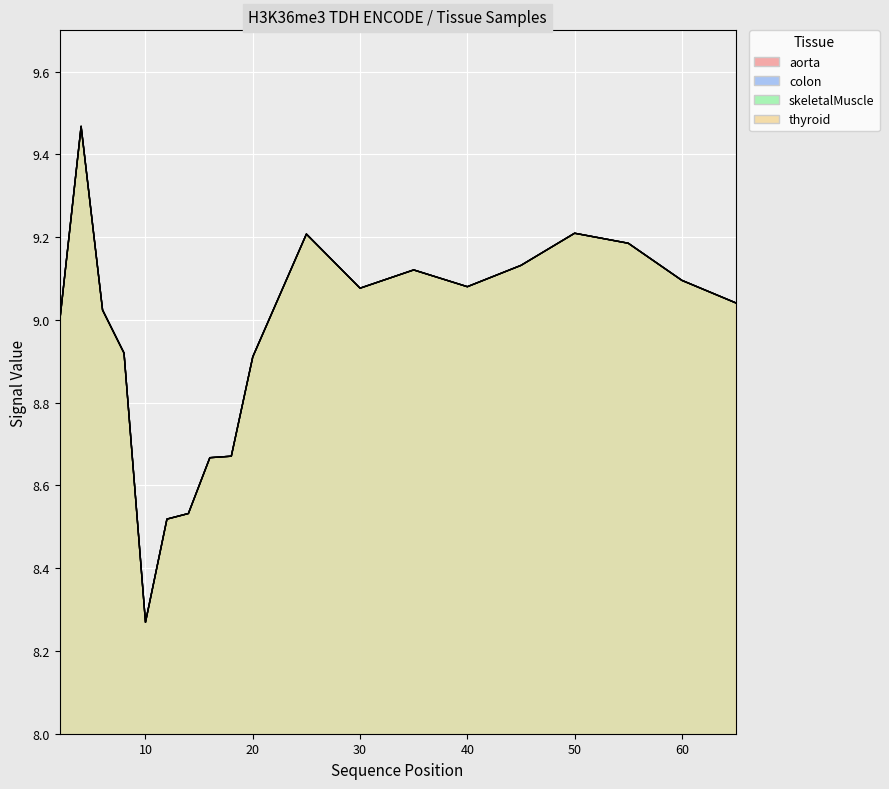

What is the difference between the maximum and second lowest values in the thyroid series?

0.9